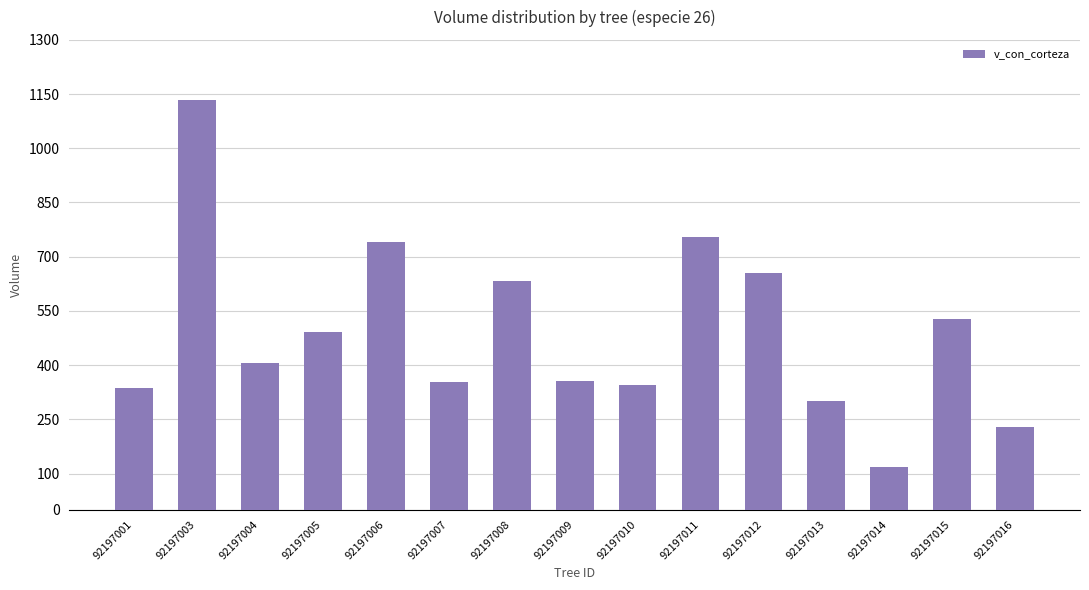

What is the maximum value shown in the chart?

1134.3